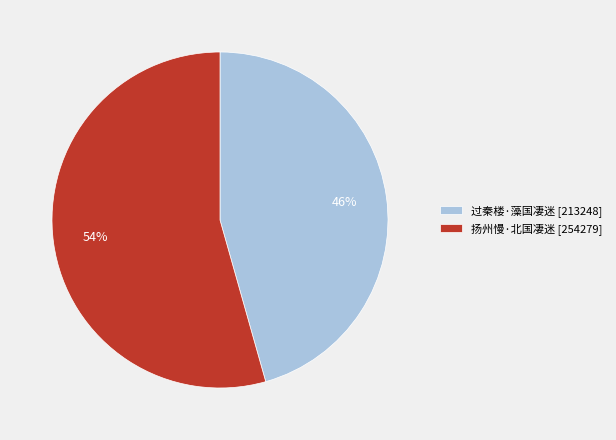

The 过秦楼·藻国凄迷 slice represents 58% of the pie. True or false?

False